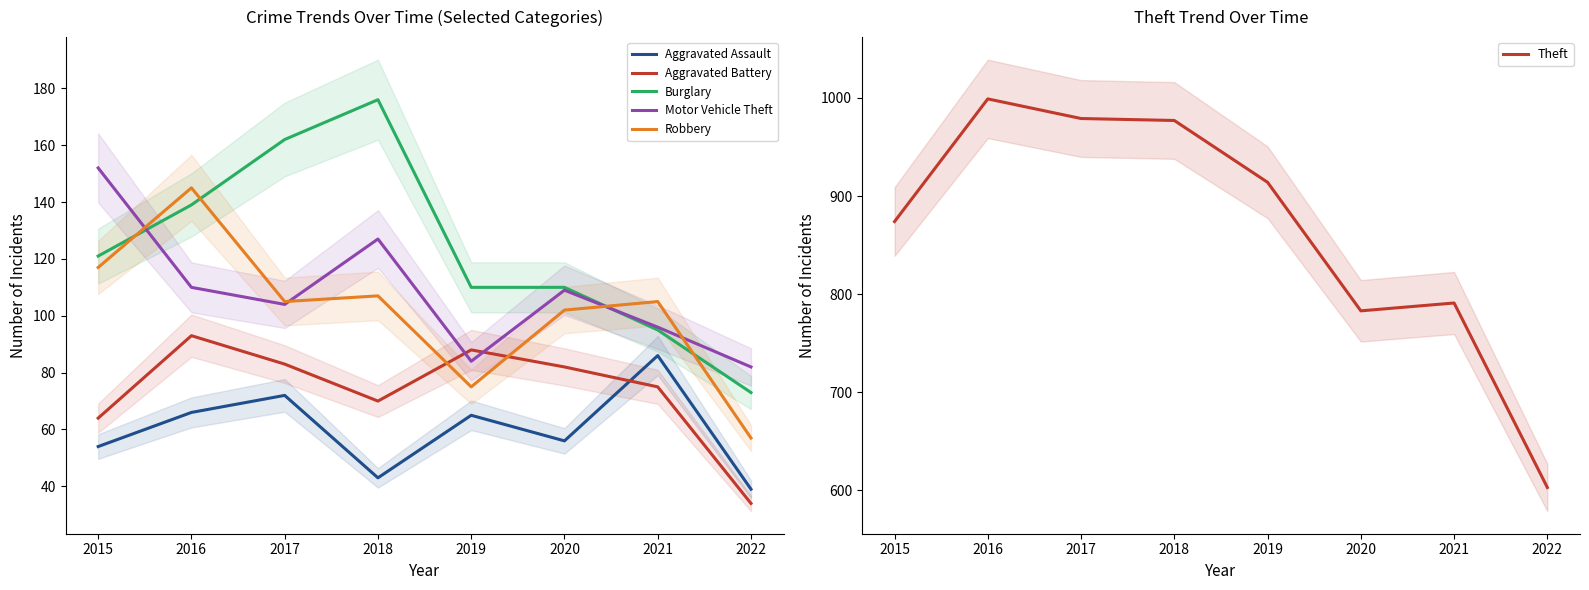

Is it true that Burglary equals 83 at 2018?

False